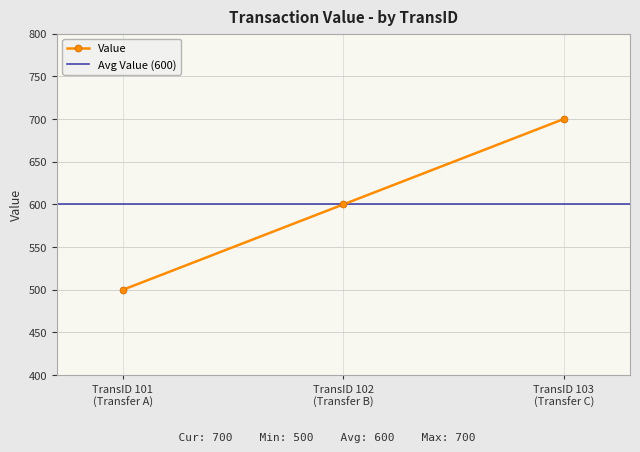

What is the average value?

600